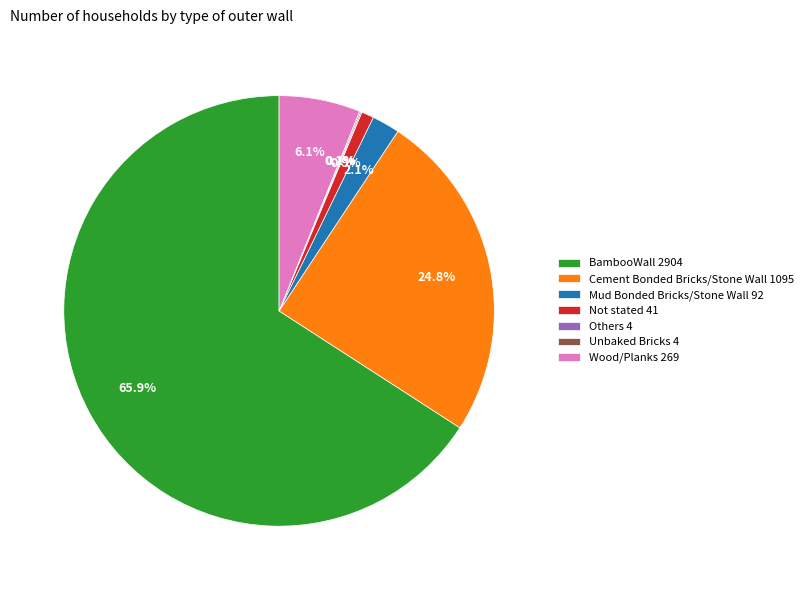

Between BambooWall and Mud Bonded Bricks/Stone Wall, which is larger?

BambooWall